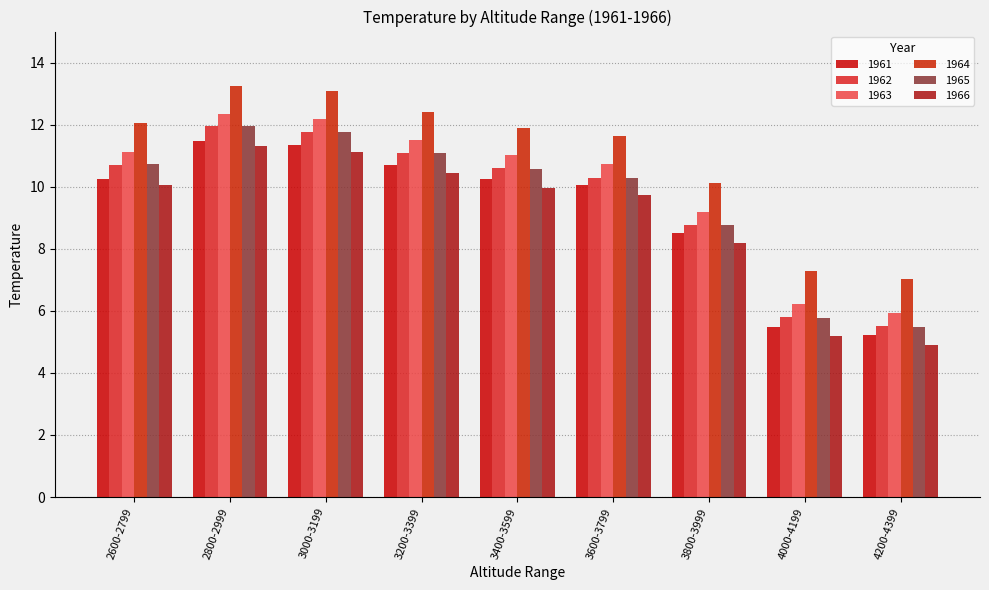

What is the greatest value displayed?

13.2